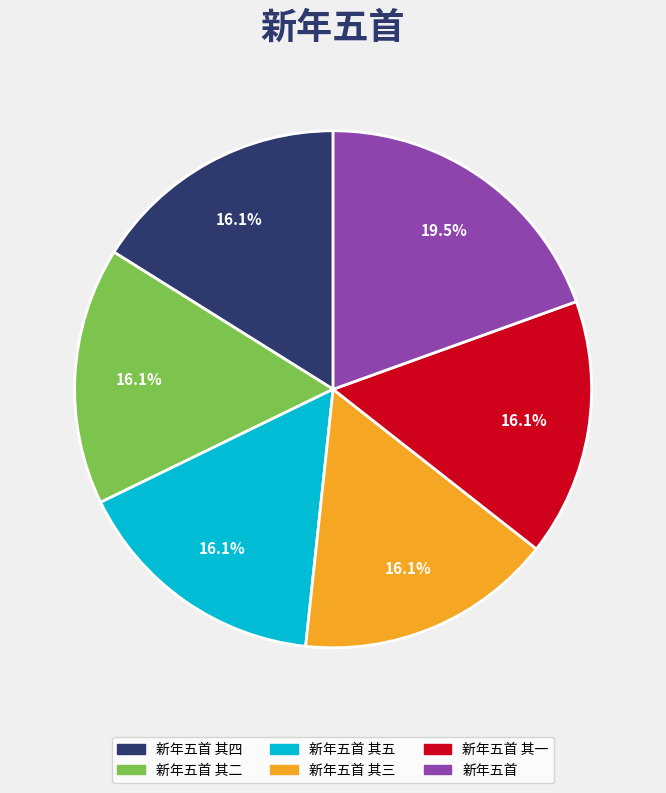

Does any single category account for the majority?

No